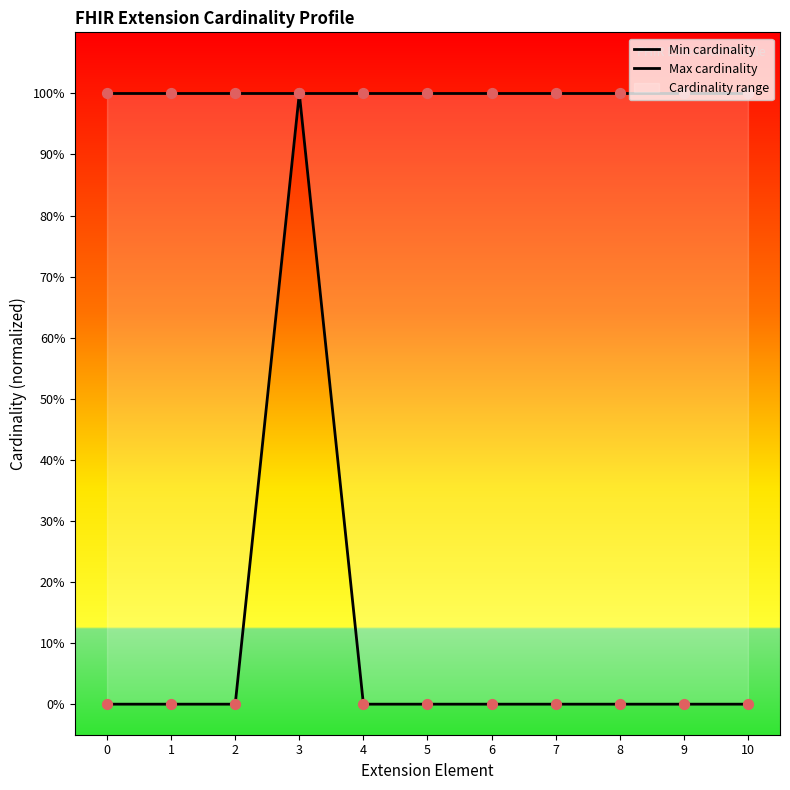

Is the value of Min cardinality at 6 greater than the value of Max cardinality at 6?

No